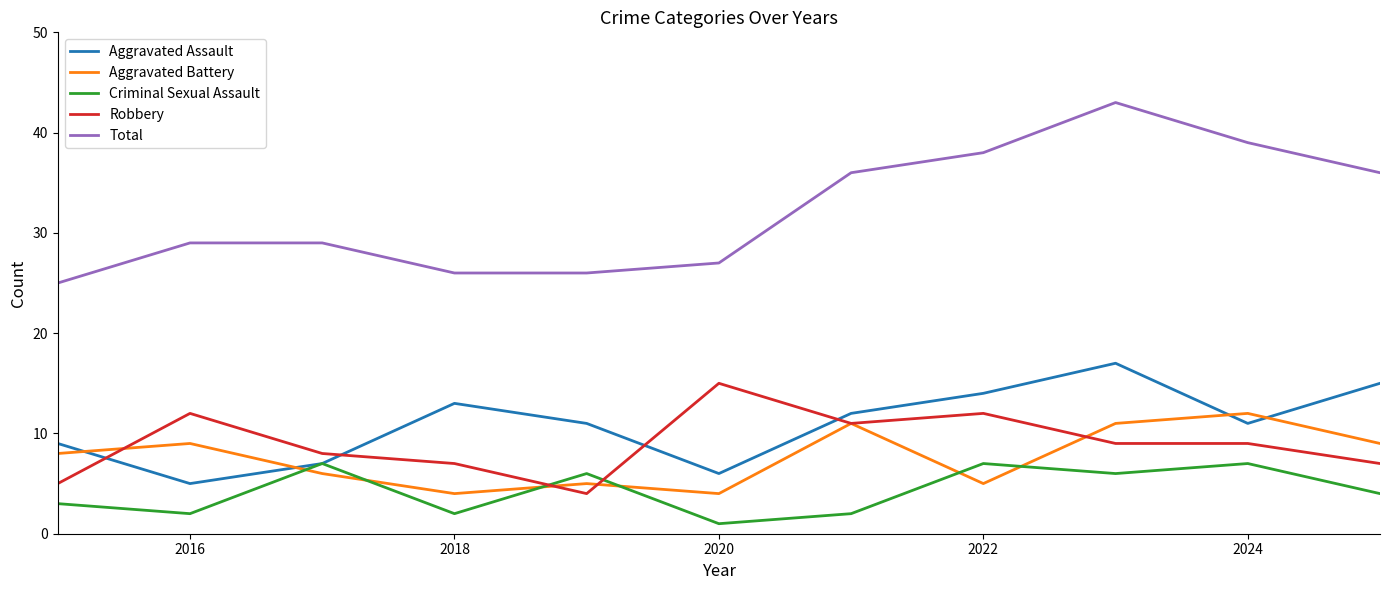

Which series has the largest total across all categories?

Total